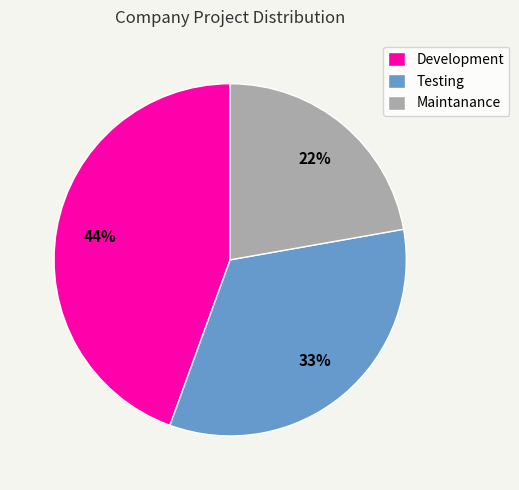

Which has a higher value, Maintanance or Development?

Development